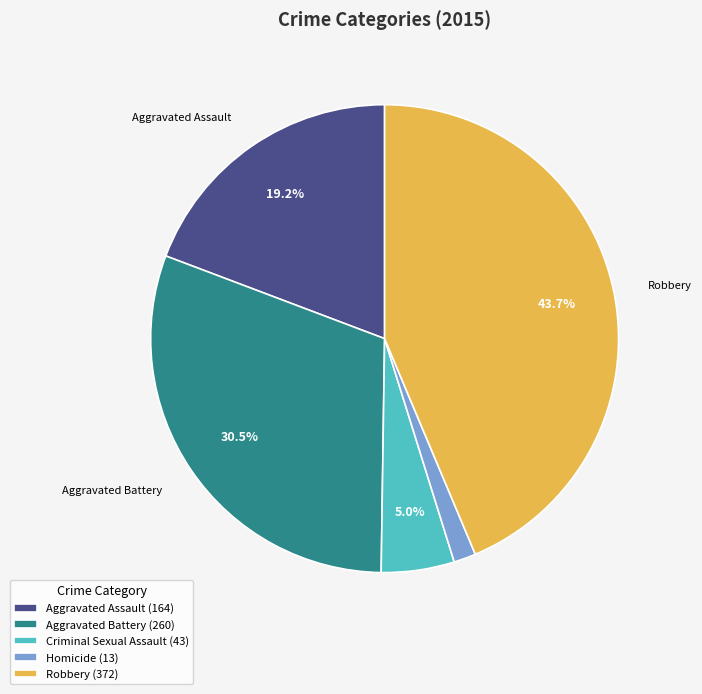

Combined, do Aggravated Assault and Robbery account for over 50%?

Yes